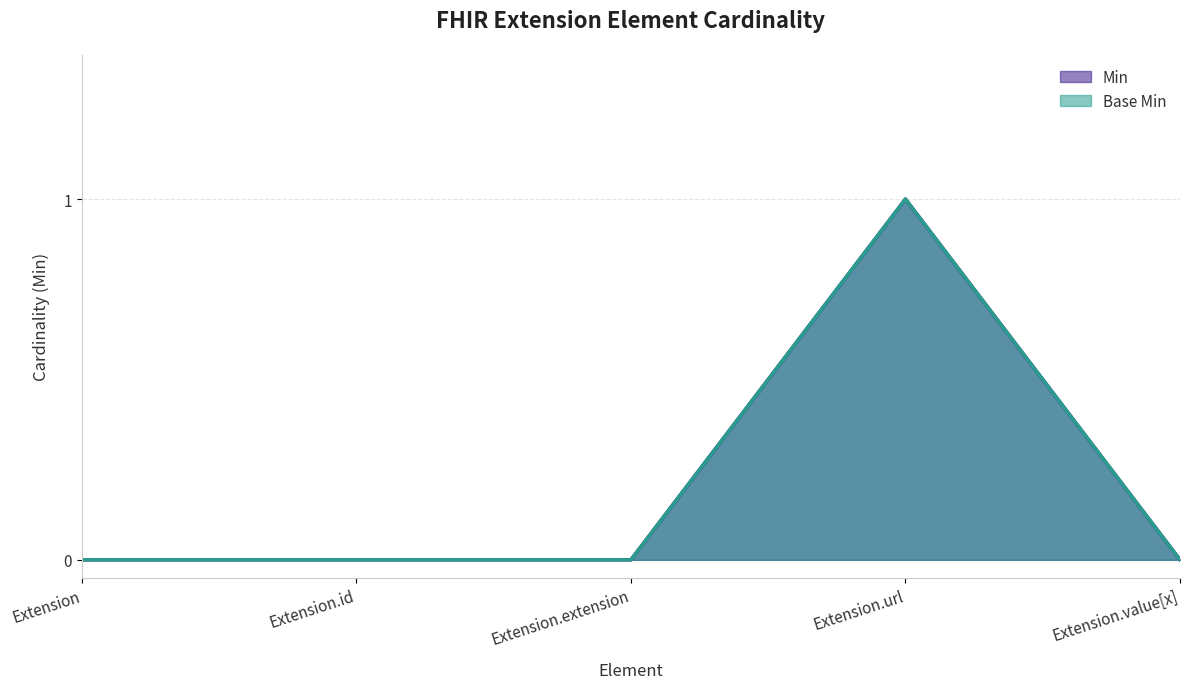

True or false: Min has more than 2 points higher than both neighbors.

False